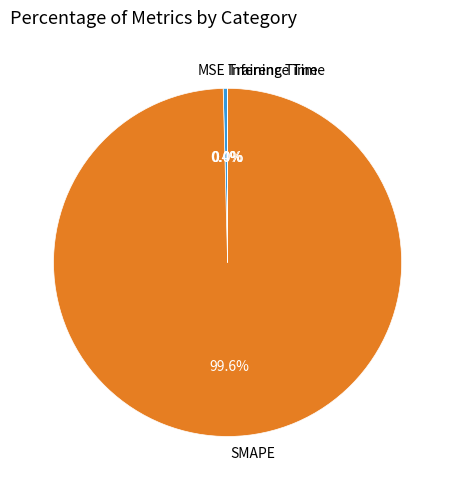

To the nearest percent, what is the average slice percentage?

25%